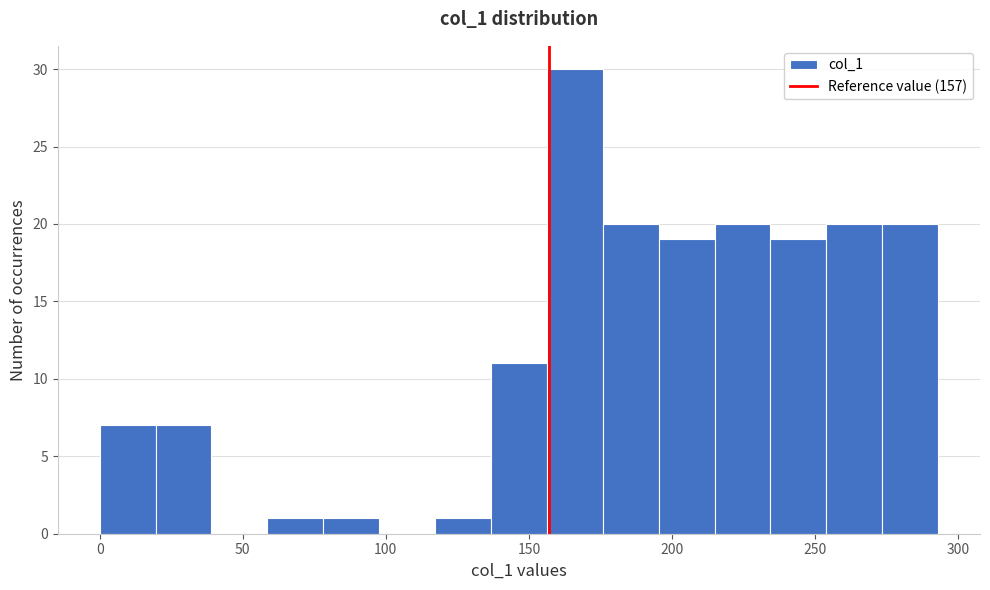

Around what value on the x-axis is the tallest bar? Give the approximate position of its centre, as read against the axis.

165